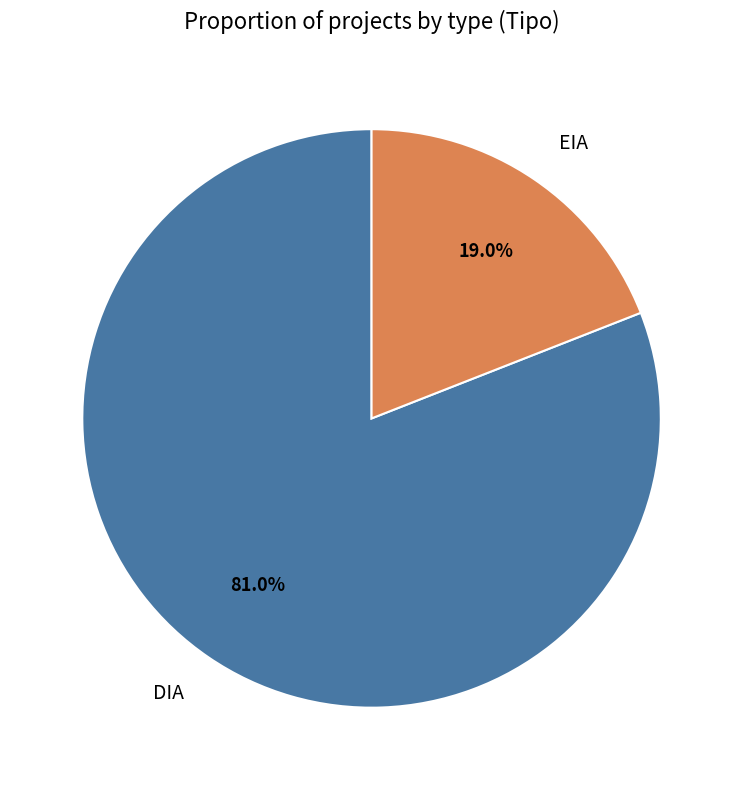

What percentage is NOT represented by EIA?

81.0%